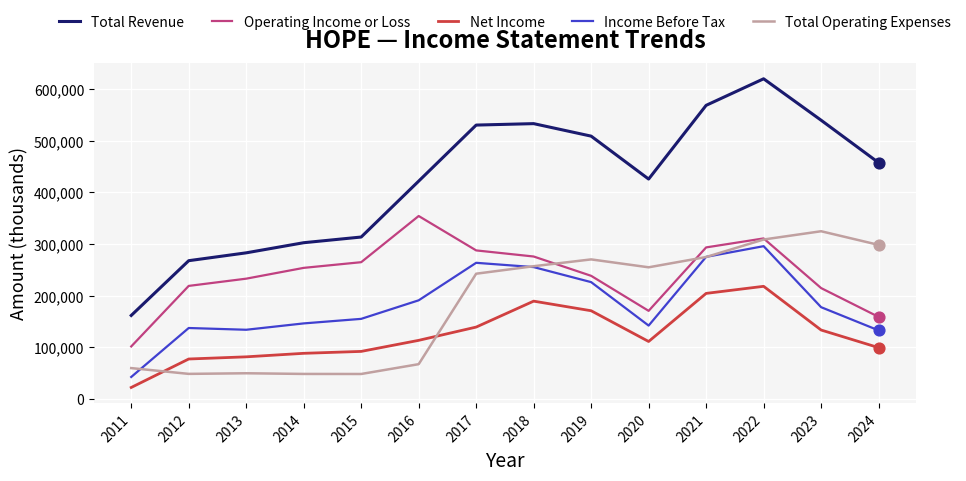

Which series has the largest total across all categories?

Total Revenue